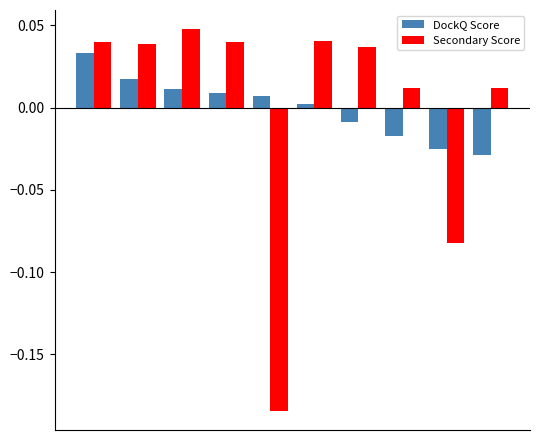

Rank the series by their maximum value, from lowest to highest.

DockQ Score, Secondary Score